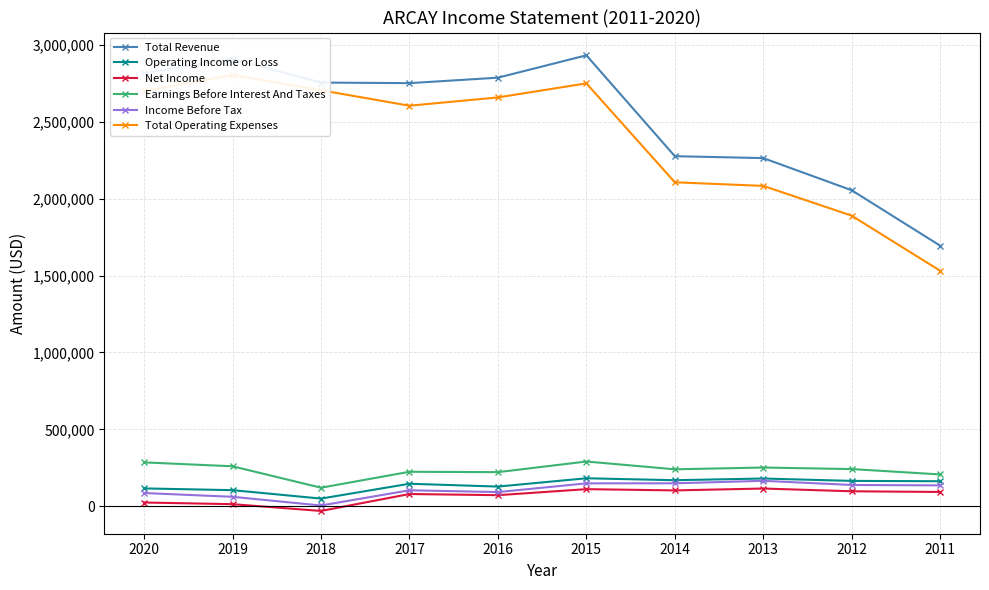

True or false: Earnings Before Interest And Taxes has more than 0 interior local peaks.

True